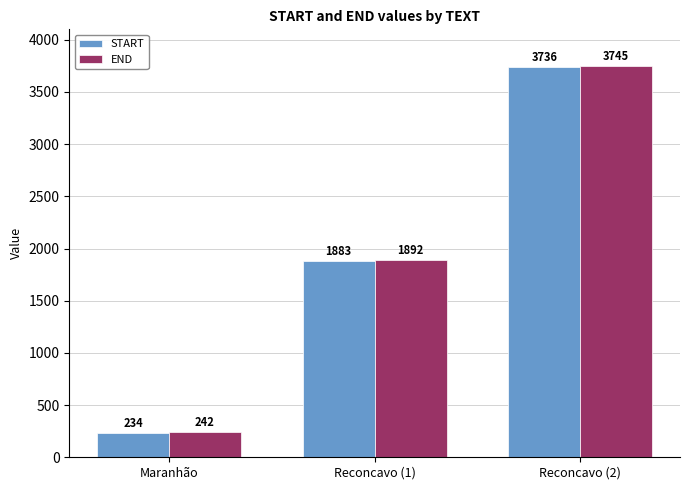

What is the difference between the END values at Maranhão and Reconcavo (1)?

1650